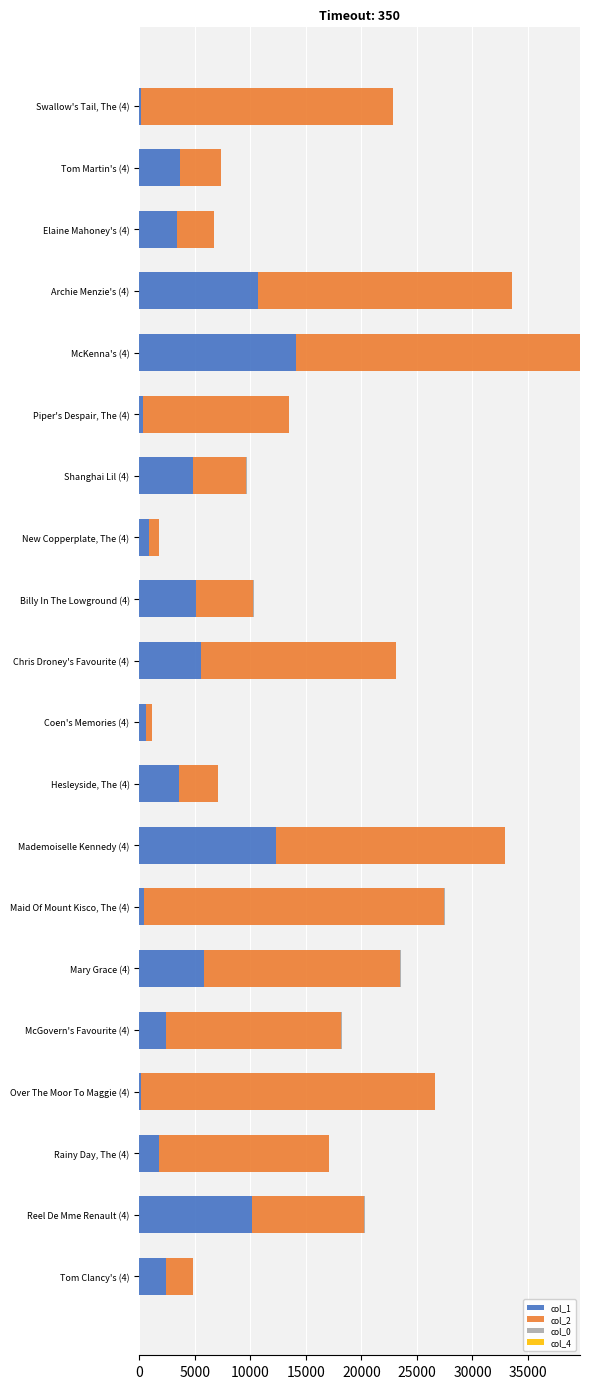

At which category is the sum across all series the highest?

McKenna's (4)